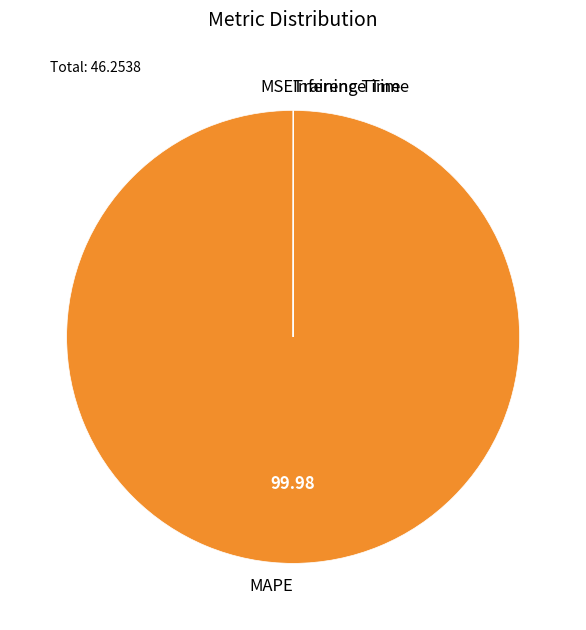

Does any single category account for the majority?

Yes